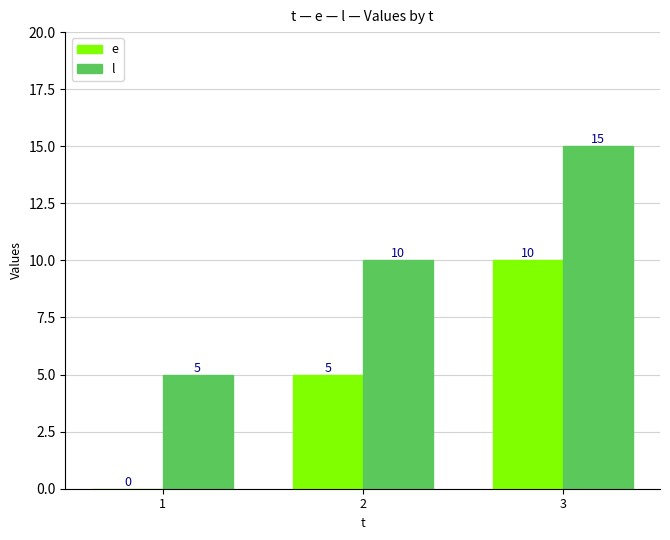

The l series shows 6 at 2. True or false?

False